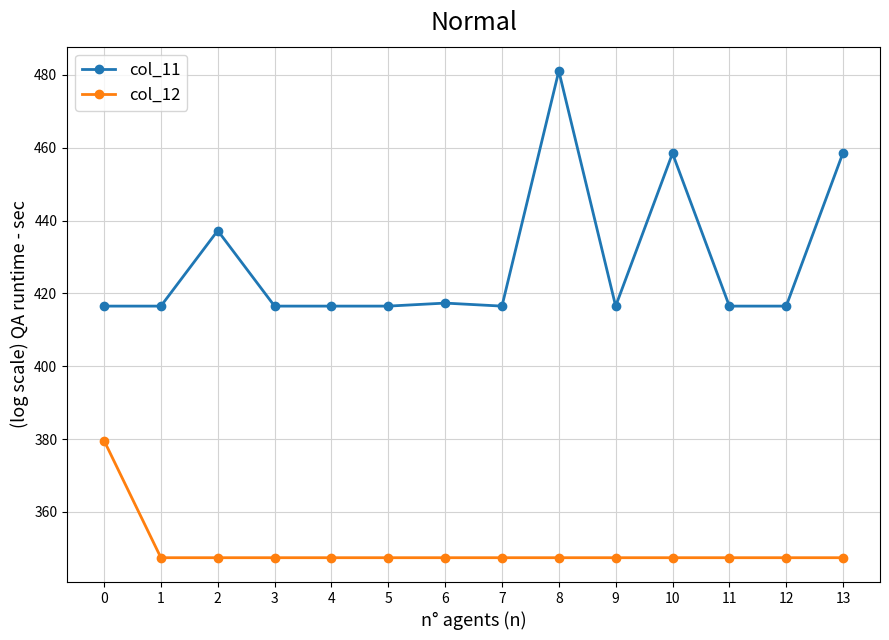

Rank the series at 4 from lowest to highest value.

col_12, col_11